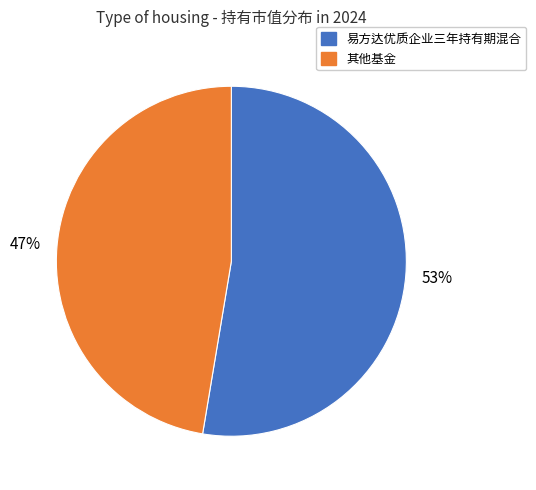

Combined, do 其他基金 and 易方达优质企业三年持有期混合 account for over 50%?

Yes